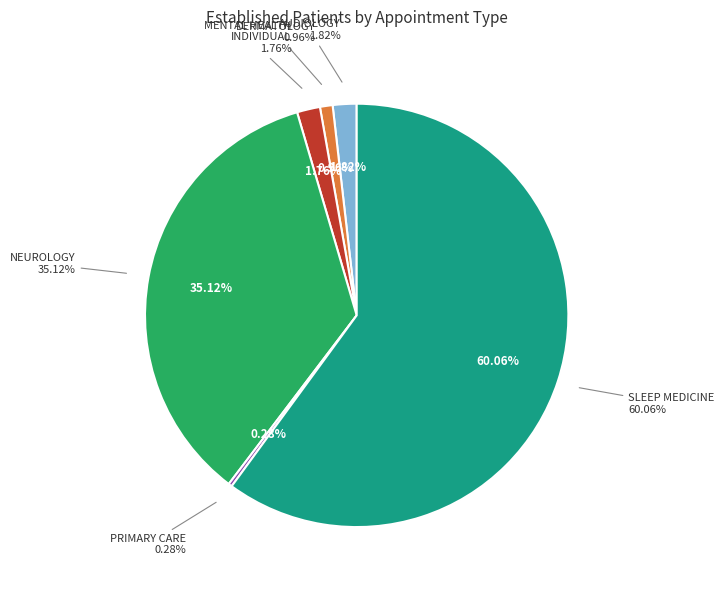

Which category has the biggest portion of the pie?

SLEEP MEDICINE